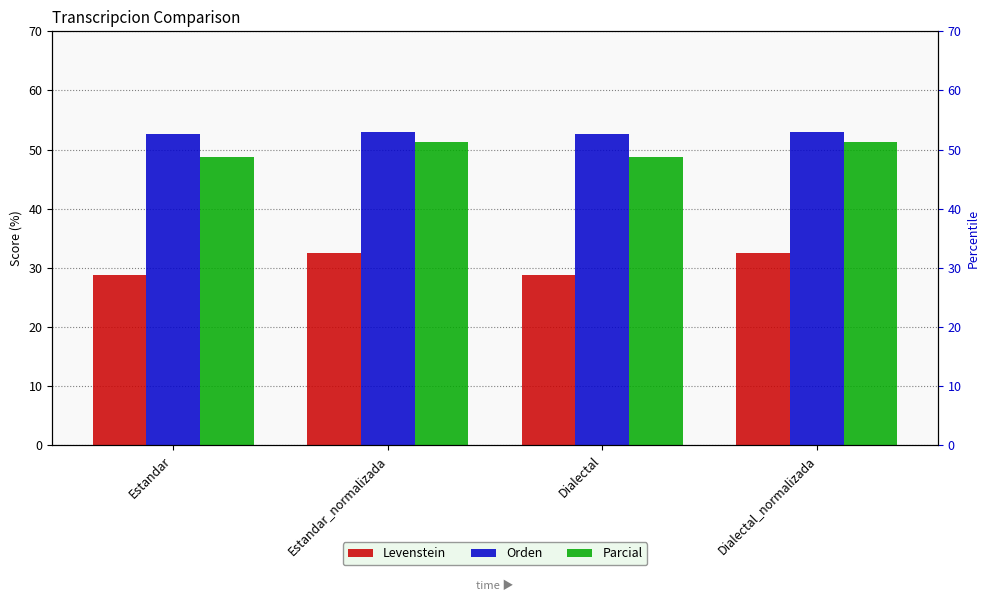

Between Estandar and Dialectal, which series saw the biggest shift?

Levenstein